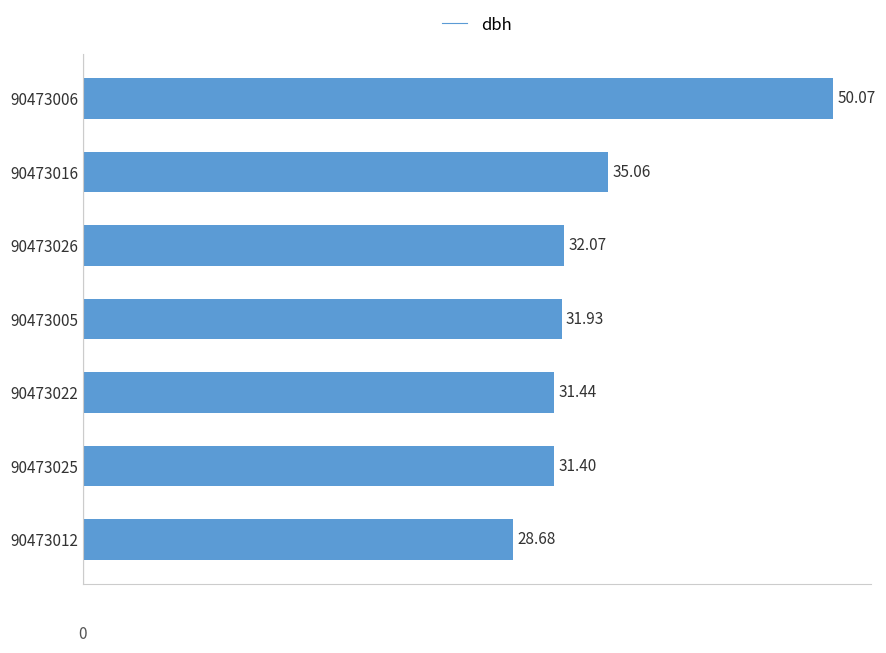

What is the smallest value displayed?

28.7